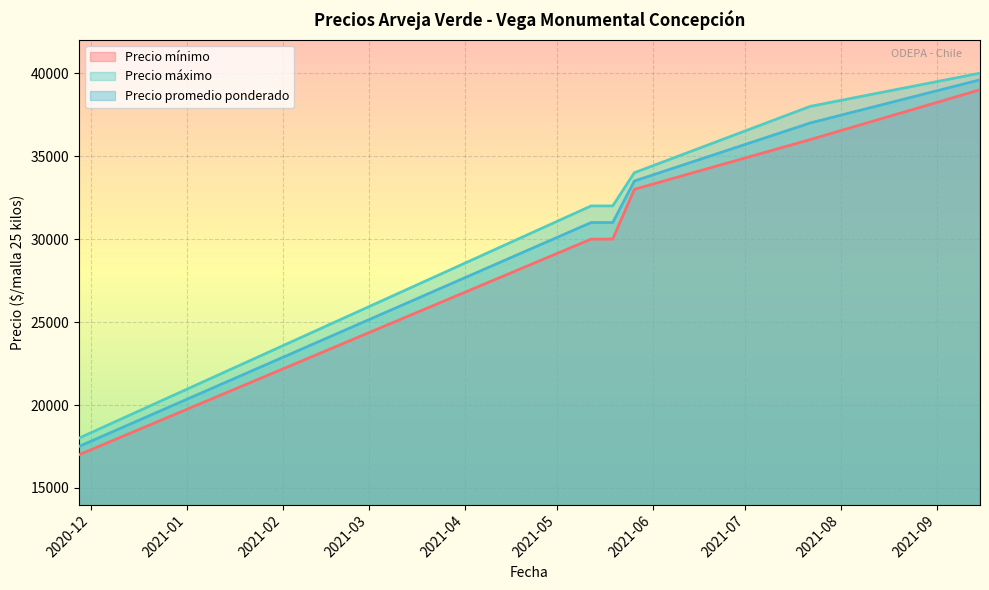

At which category is the sum across all series the highest?

2021-09-15